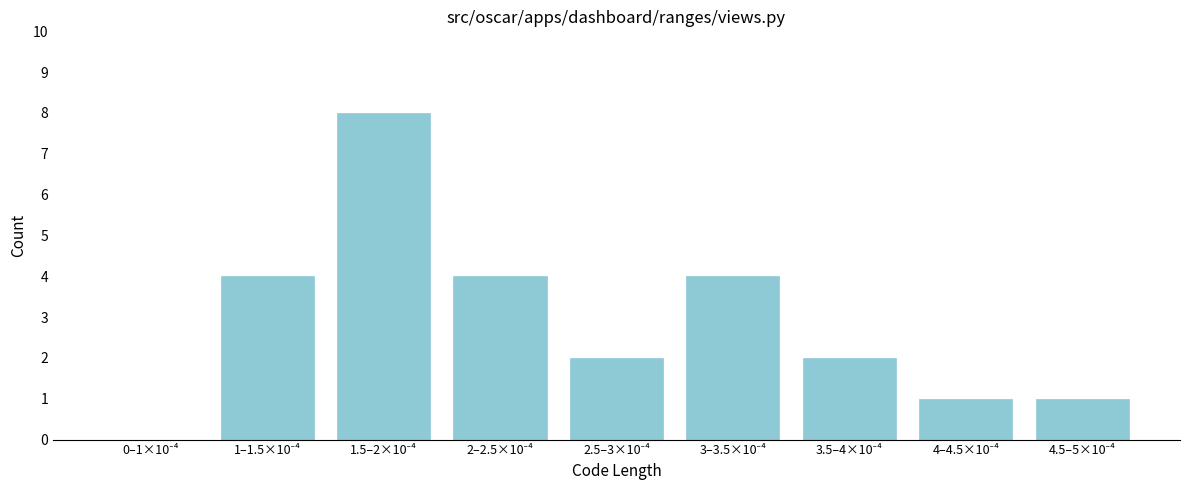

What is the greatest value displayed?

8